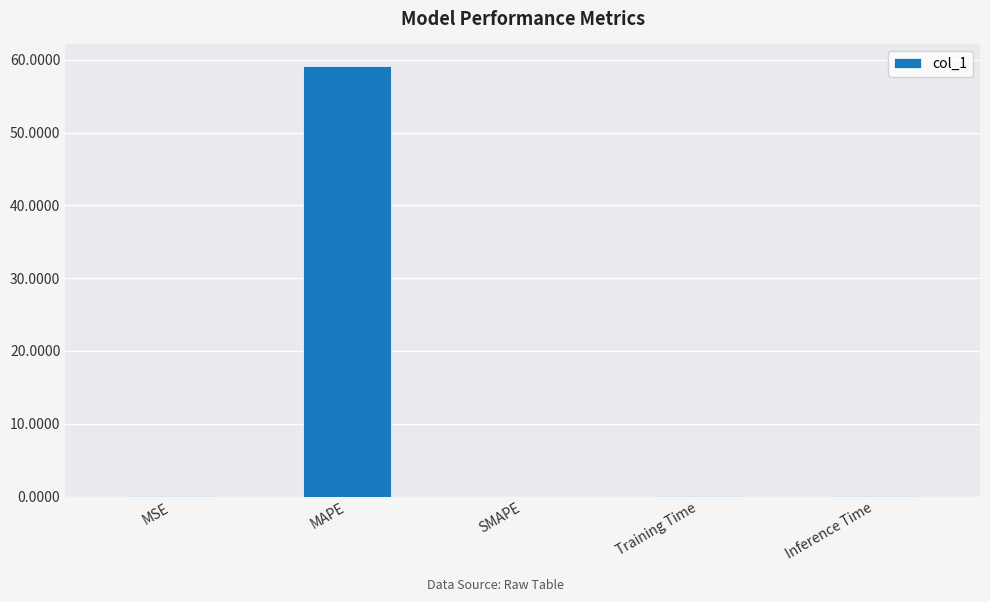

How many distinct data groups are displayed?

1